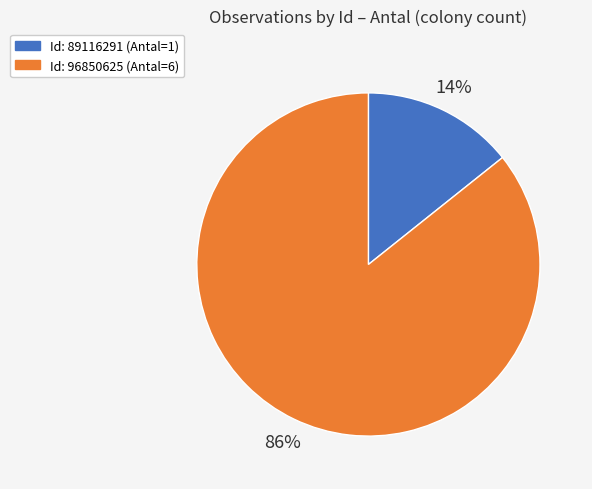

To the nearest percent, what is the average slice percentage?

50%